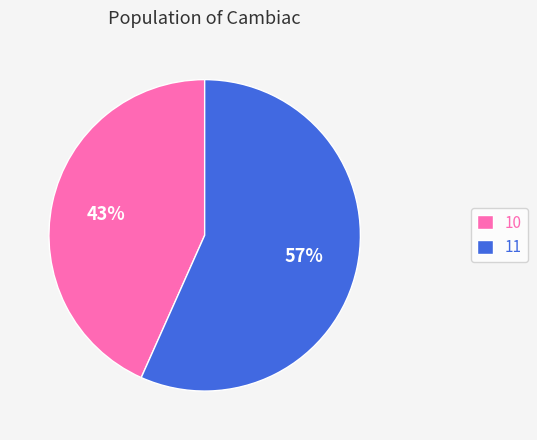

To the nearest percent, what portion does 10 represent?

43%